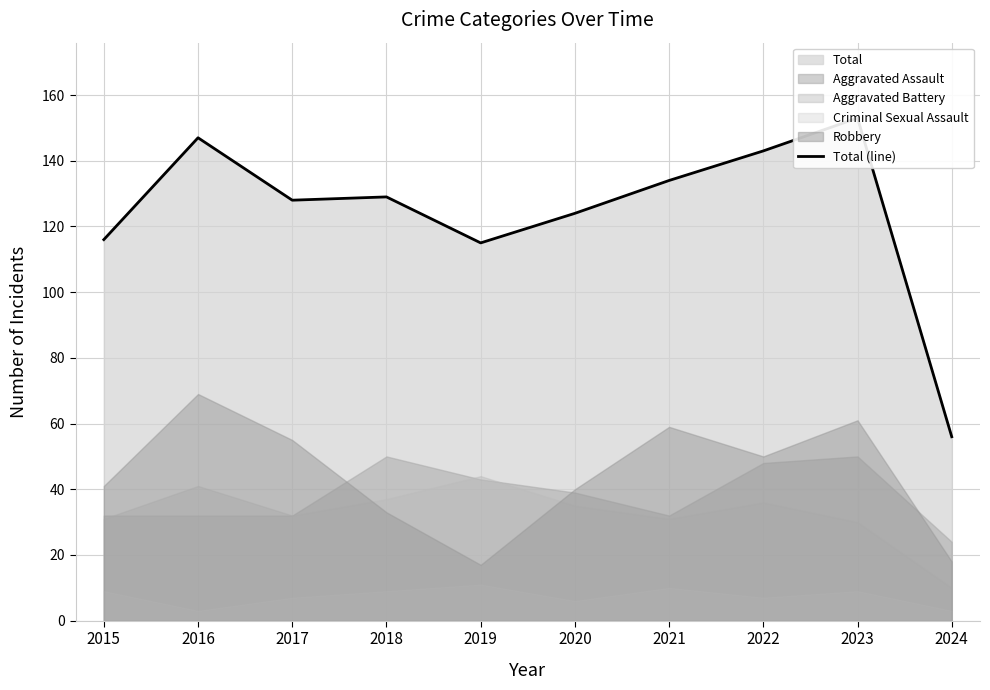

The chart shows a value of 97 at 2024. True or false?

False